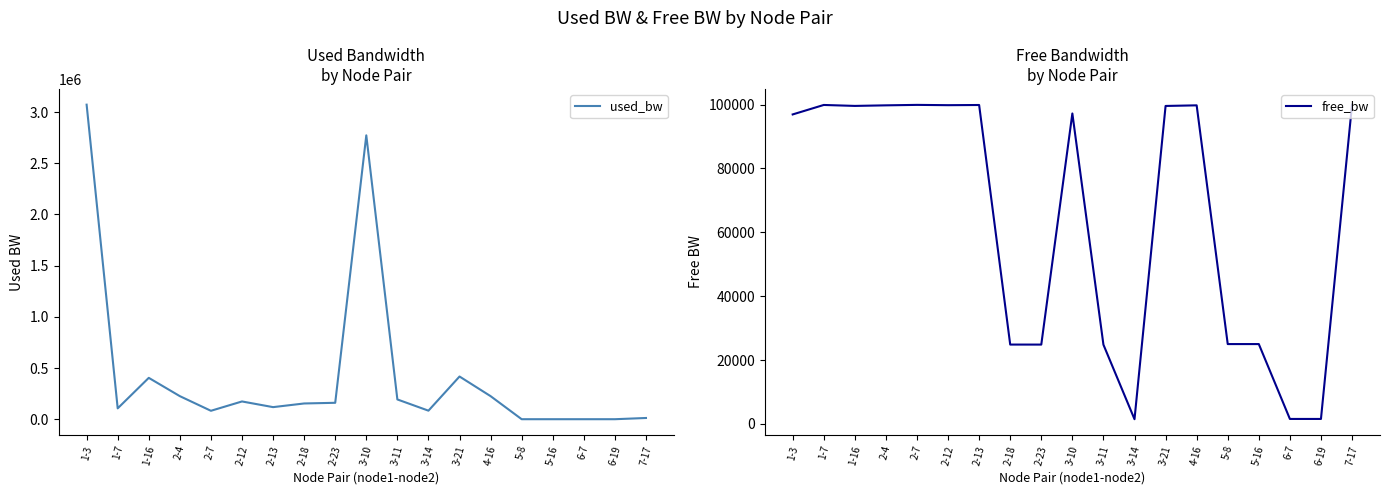

In used_bw, how many points are lower than both neighbors (excluding endpoints)?

5